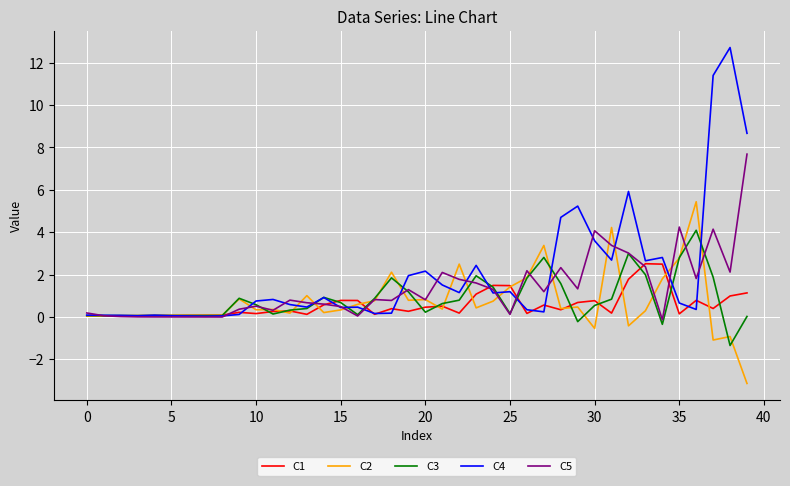

Does the chart have visible grid lines?

Yes